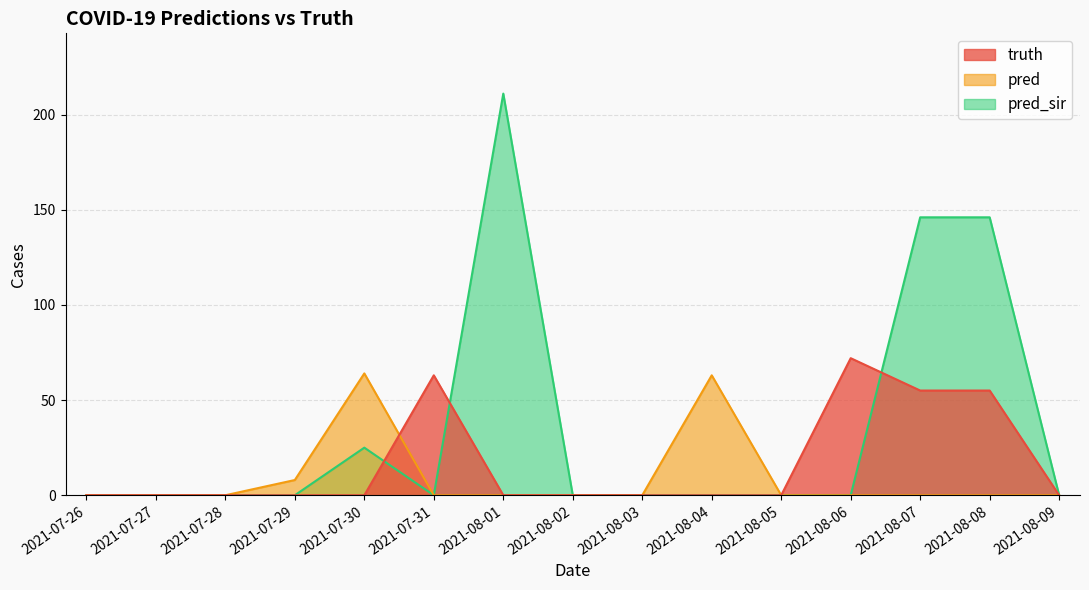

How many values in the pred series exceed 0?

3